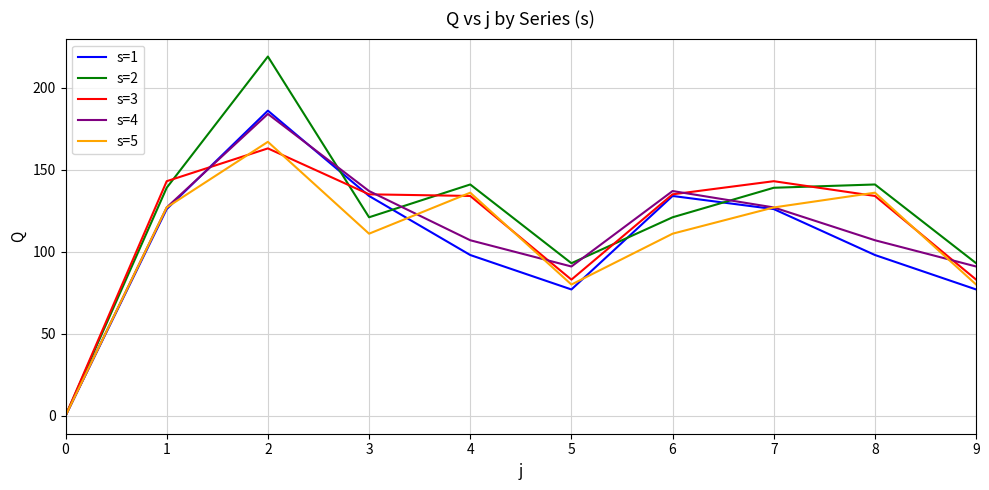

True or false: s=1 and s=4 cross at least once.

True